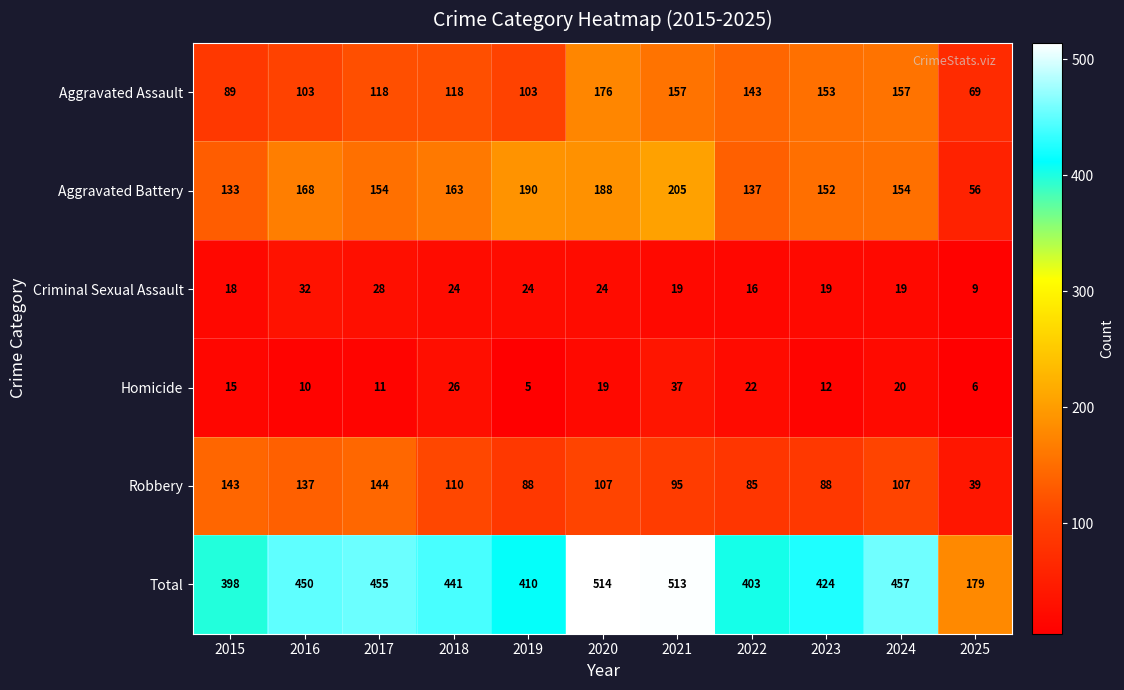

What is the sum of all Criminal Sexual Assault values?

232